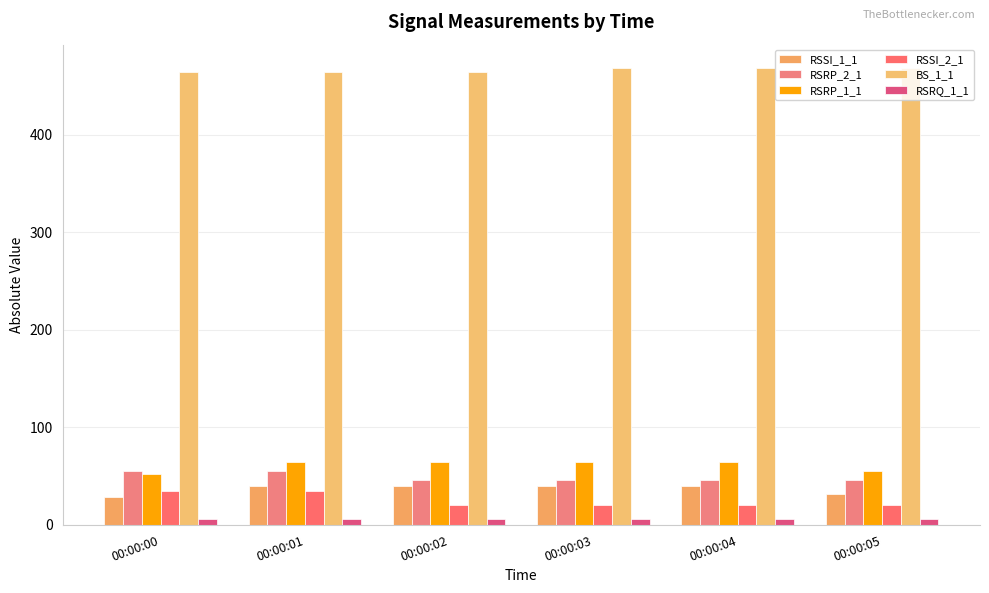

What are all the series names shown in the legend?

RSSI_1_1, RSRP_2_1, RSRP_1_1, RSSI_2_1, BS_1_1, RSRQ_1_1